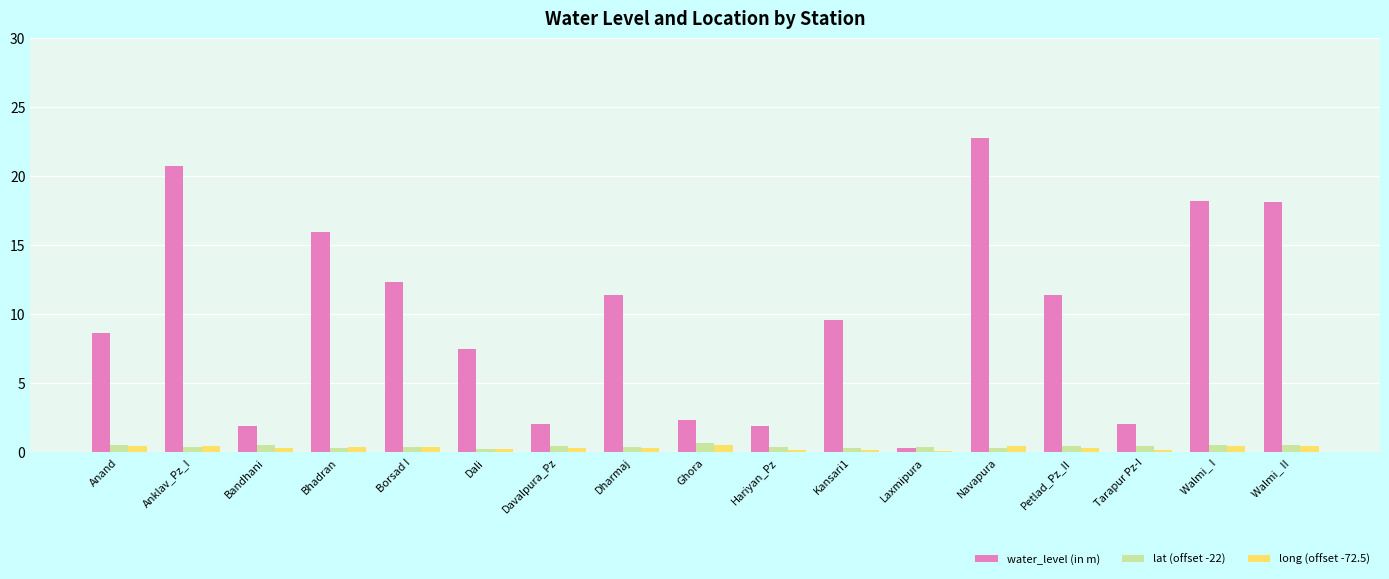

Which series has the largest range (max minus min)?

water_level (in m)